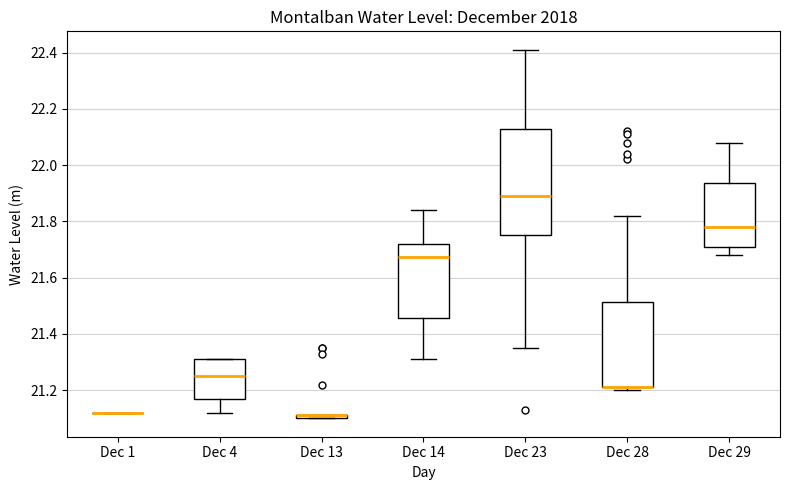

Comparing the boxes themselves (not the whiskers), which one is the tallest?

Dec 23